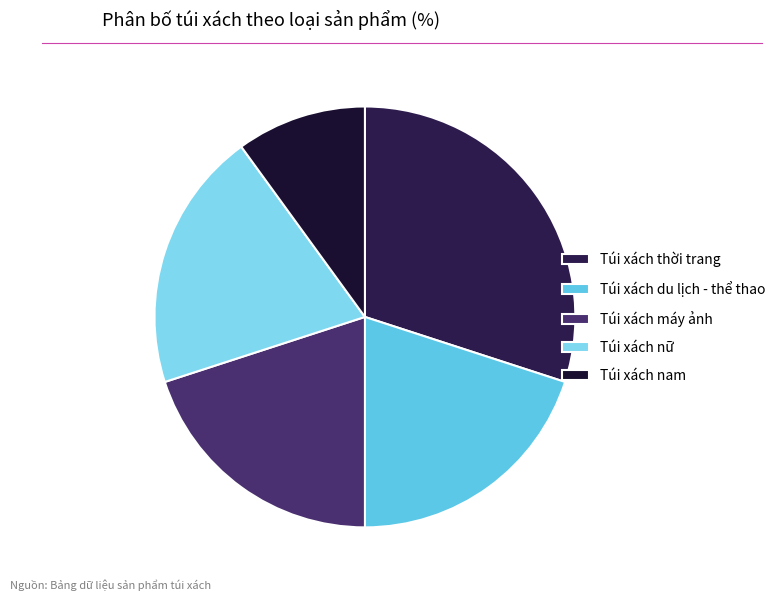

Is there any slice that represents more than half of the pie?

No